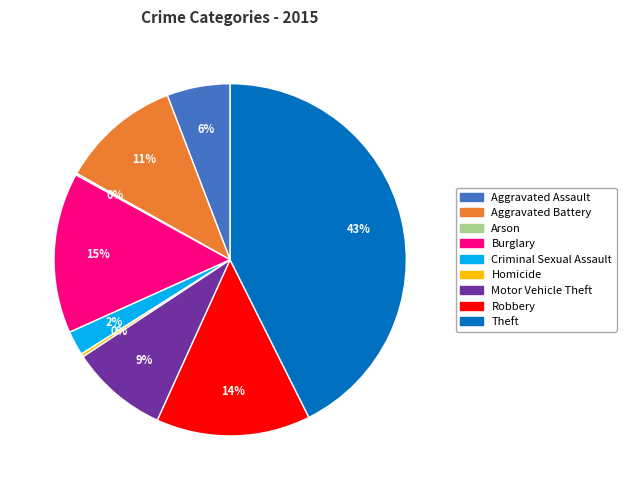

To the nearest percent, what is the average slice percentage?

11%